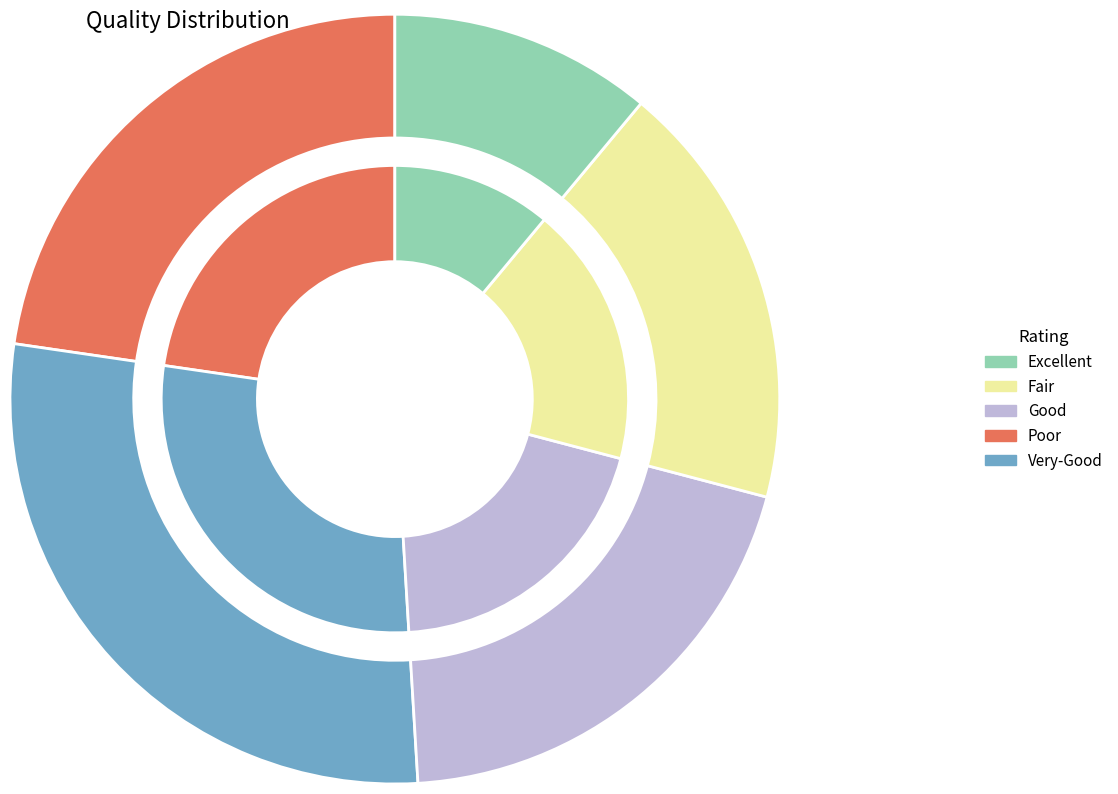

To the nearest percent, what is the difference between the largest and smallest slice percentages?

16%